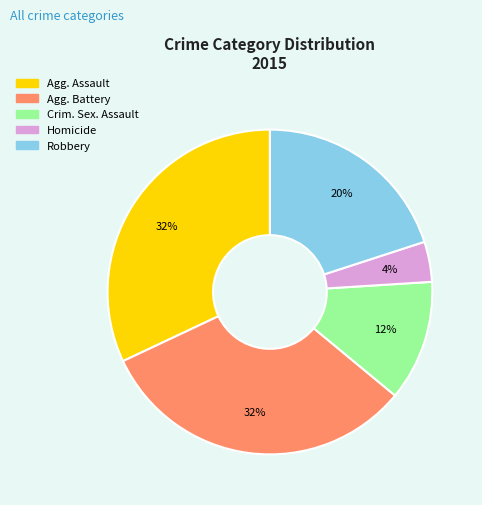

To the nearest percent, what is the average slice percentage?

20%